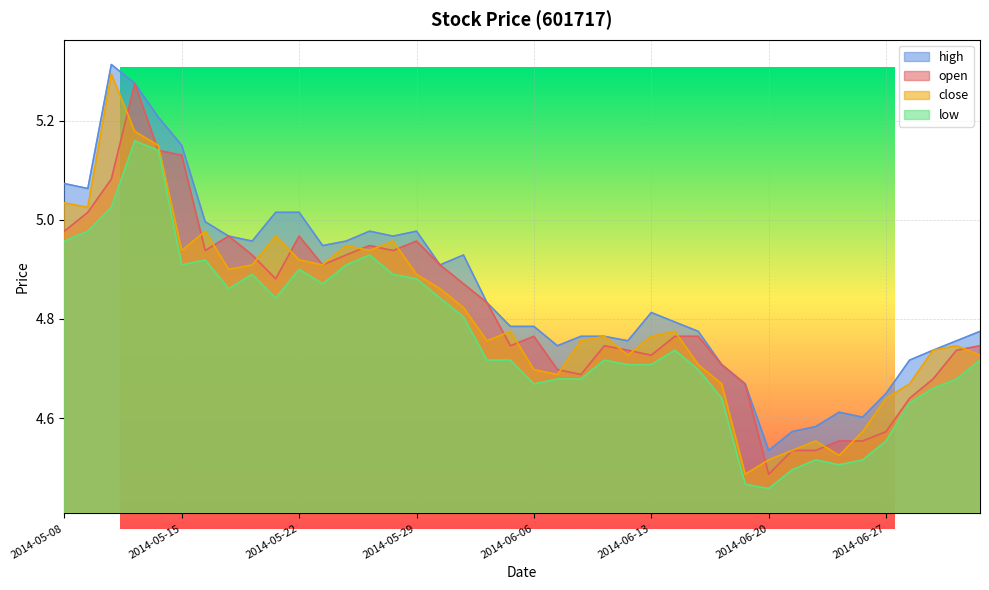

The value of low at 2014-05-27 is 2.7. True or false?

False